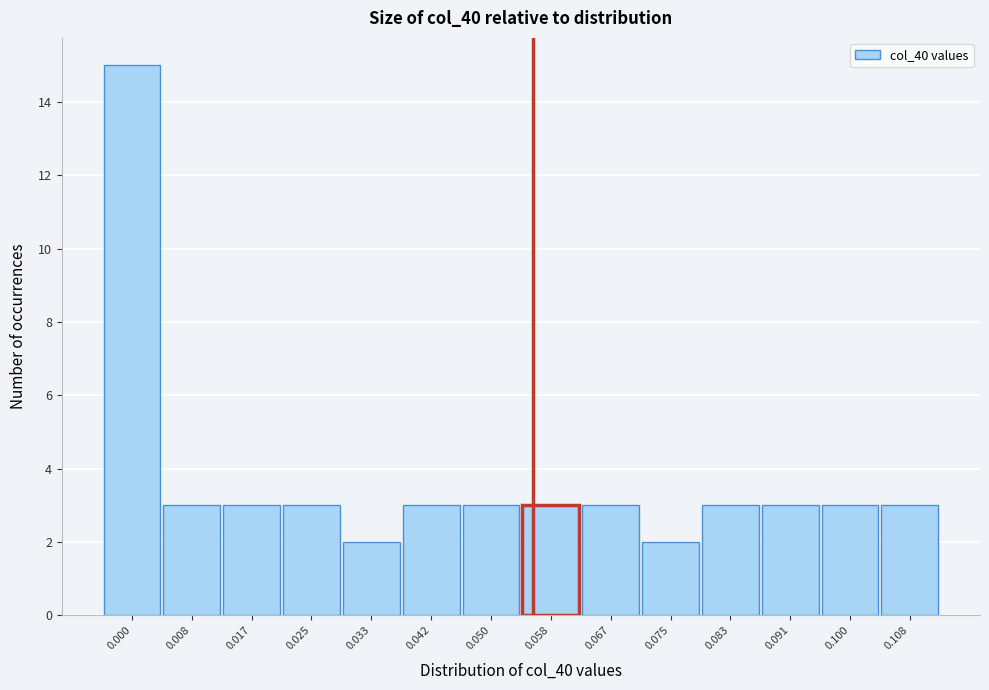

Reading right to left, list all the values displayed in this chart.

0.108=3	0.100=3	0.091=3	0.083=3	0.075=2	0.067=3	0.058=3	0.050=3	0.042=3	0.033=2	0.025=3	0.017=3	0.008=3	0.000=15